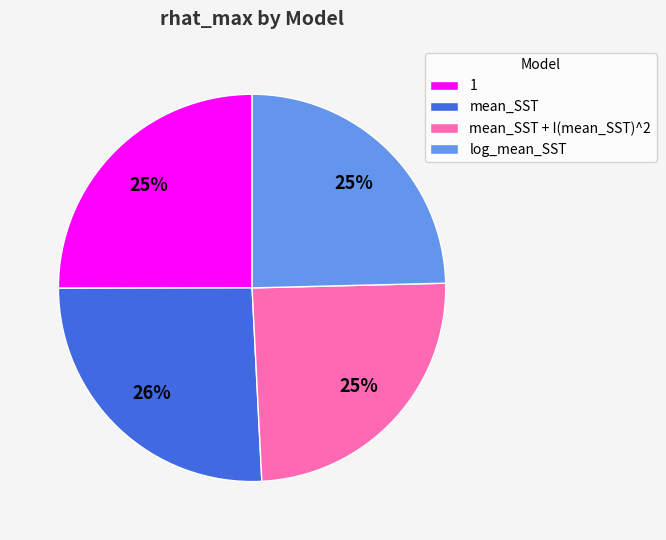

How many slices are in this pie chart?

4